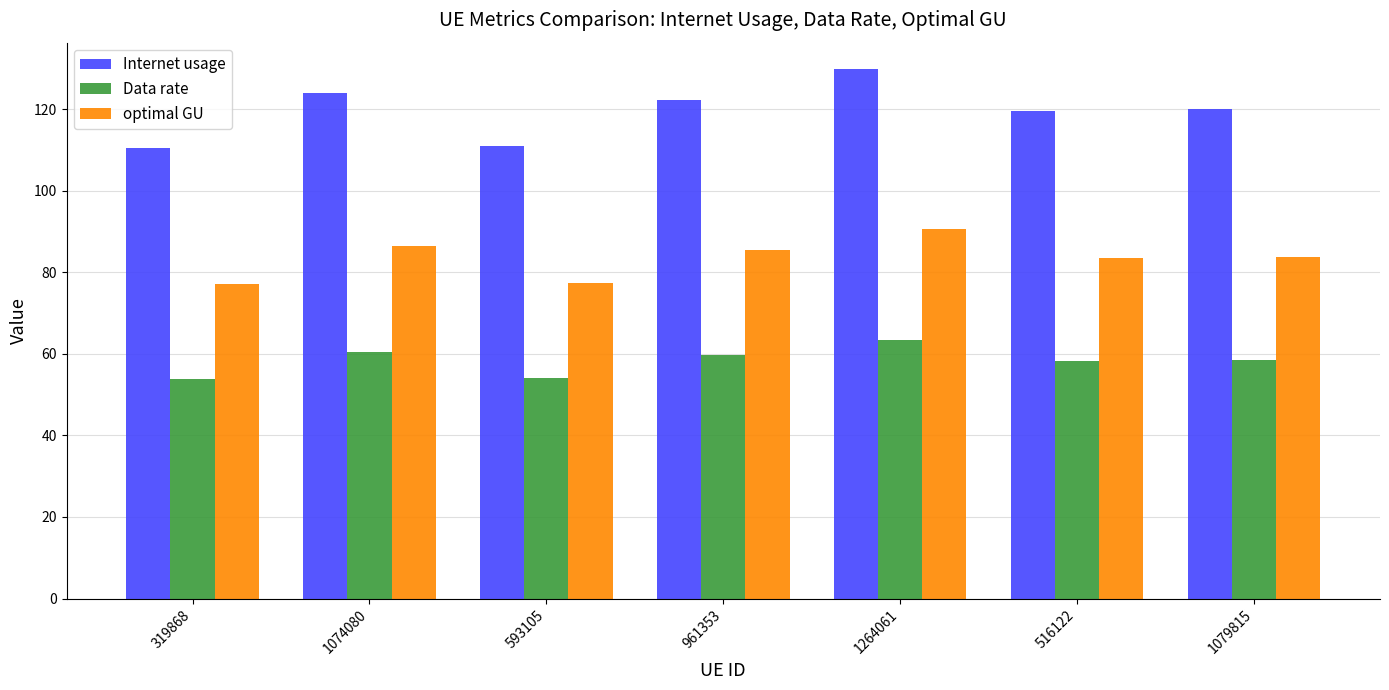

The value of Internet usage at 961353 is 42.1. True or false?

False